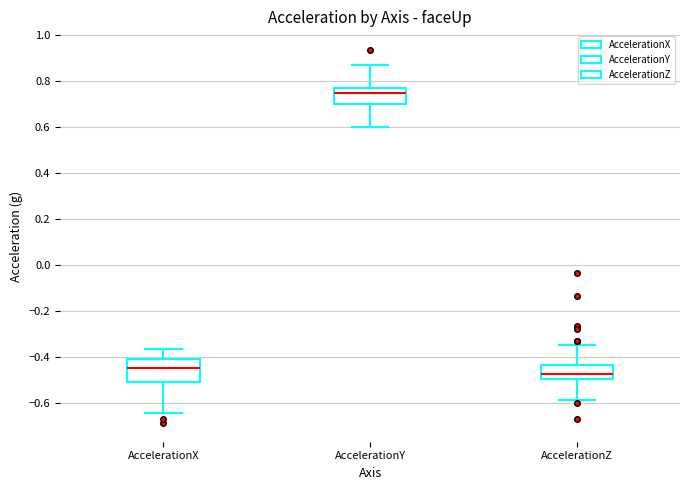

Where does the upper whisker of the box for AccelerationX end on the y-axis? The values are not printed on the chart, so give them approximately, as read against the axis.

-0.36